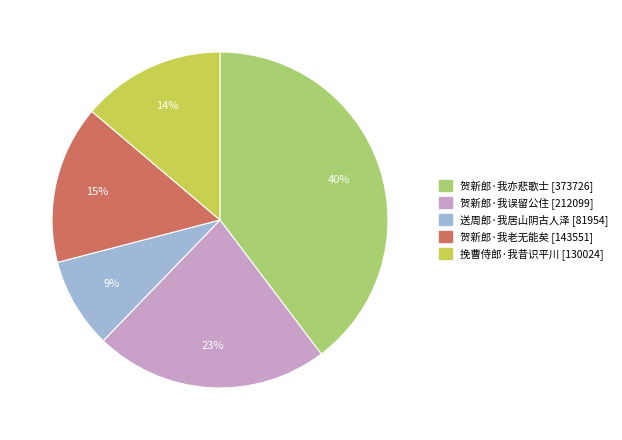

Is it true that 贺新郎·我亦悲歌士 is 46% of the pie?

False